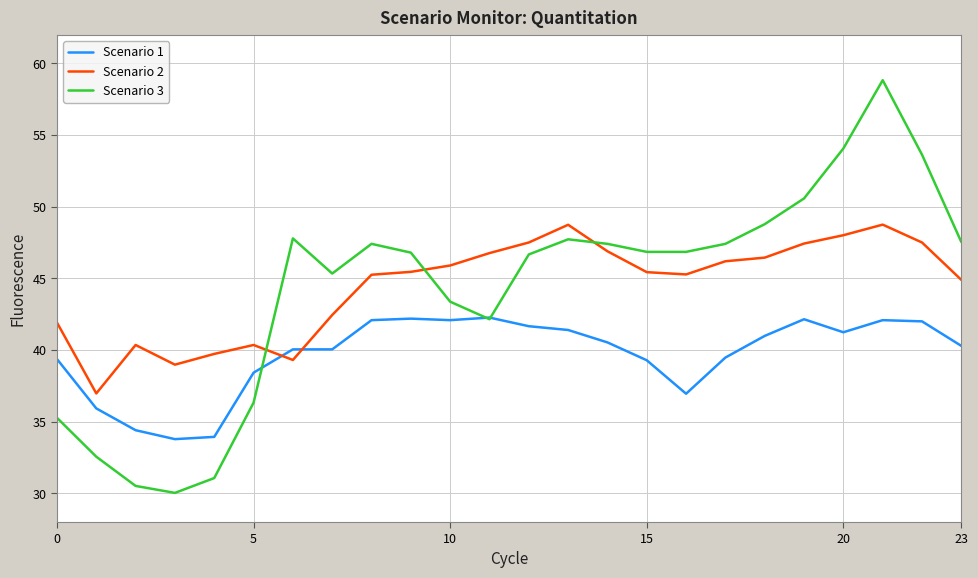

Which series ends up on top after the final intersection of Scenario 3 and Scenario 2?

Scenario 3